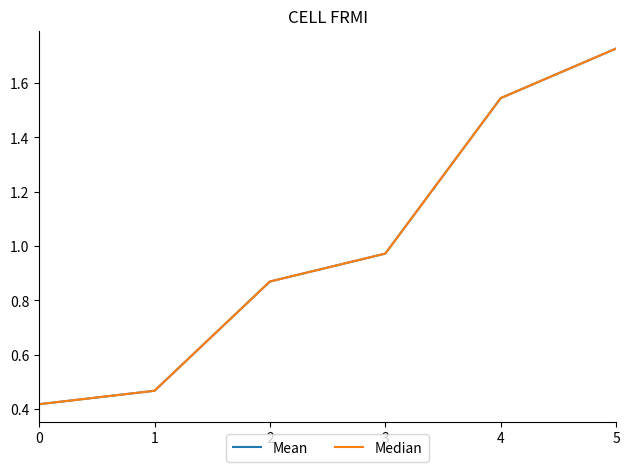

True or false: Mean has more than 2 interior local peaks.

False